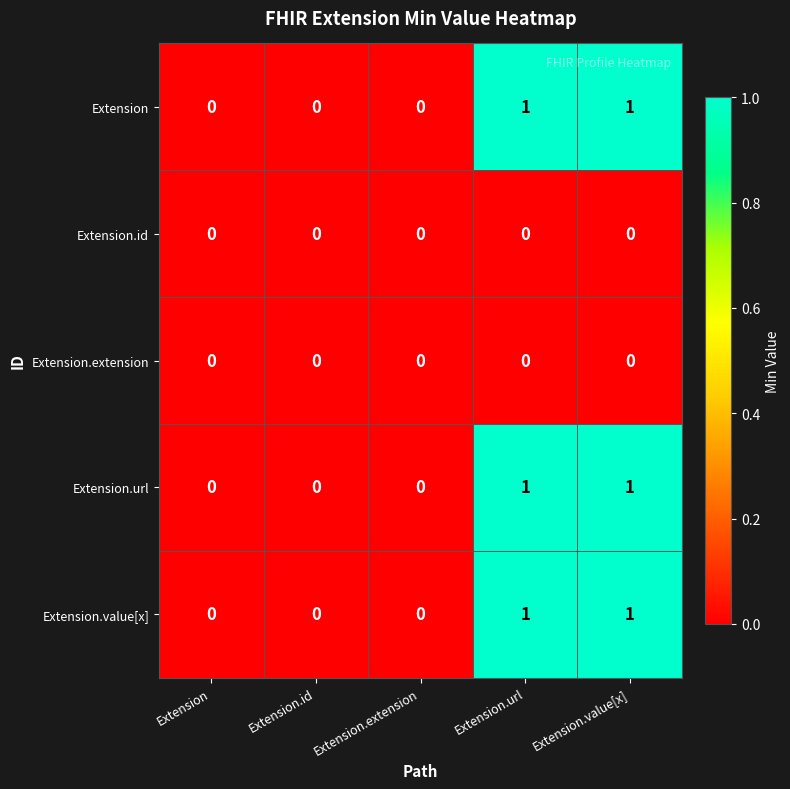

Is it true that Extension equals 2 at Extension.value[x]?

False